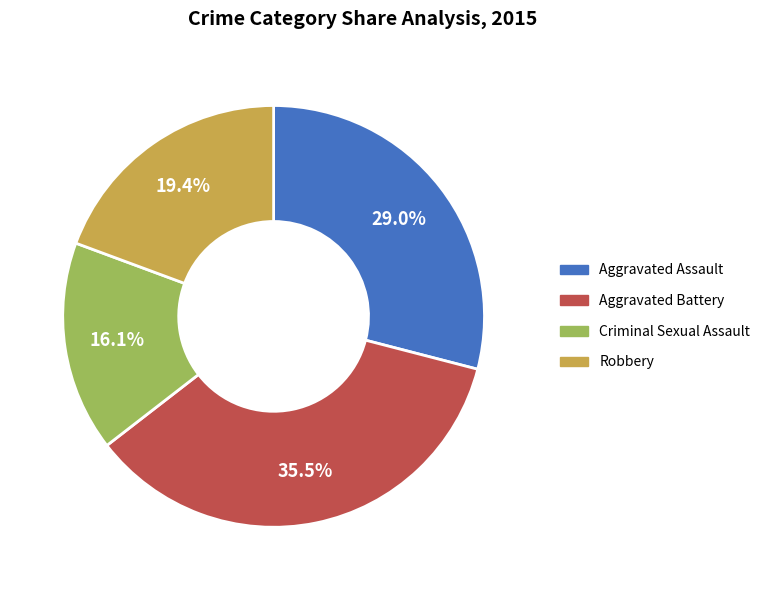

What is the largest slice in the pie chart?

Aggravated Battery